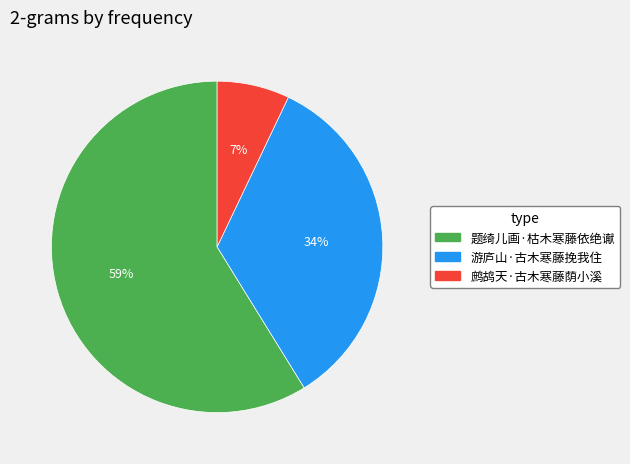

To the nearest percent, what portion does 游庐山·古木寒藤挽我住 represent?

34%